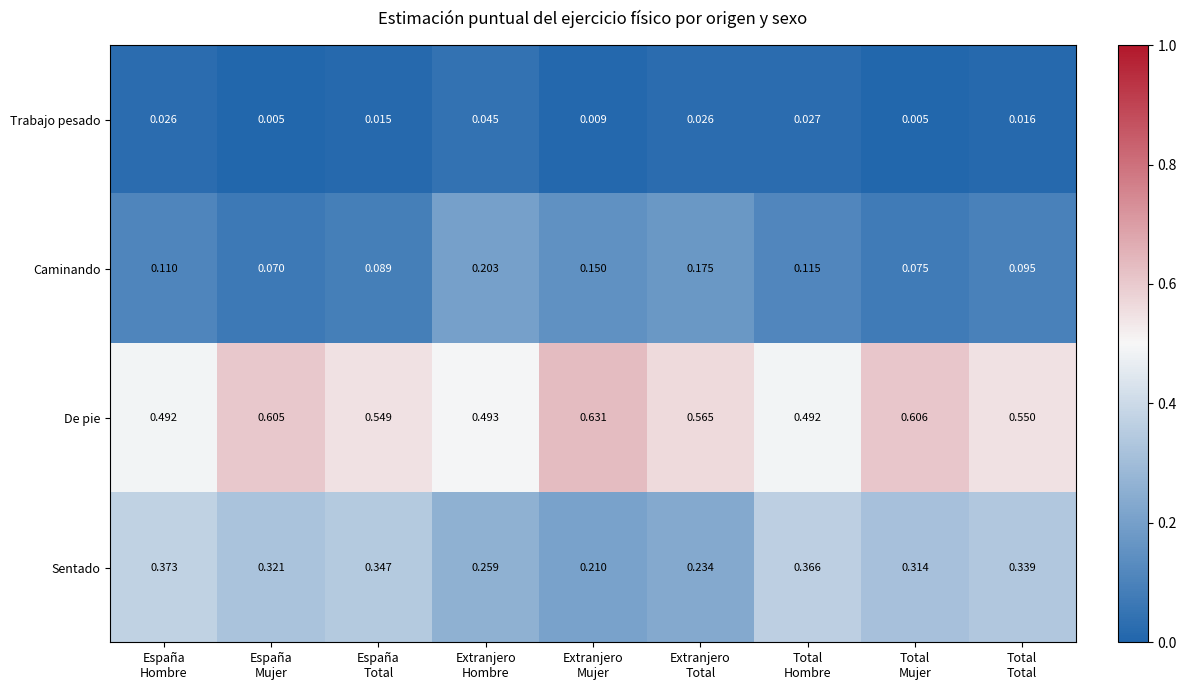

Which series has the largest range (max minus min)?

Sentado